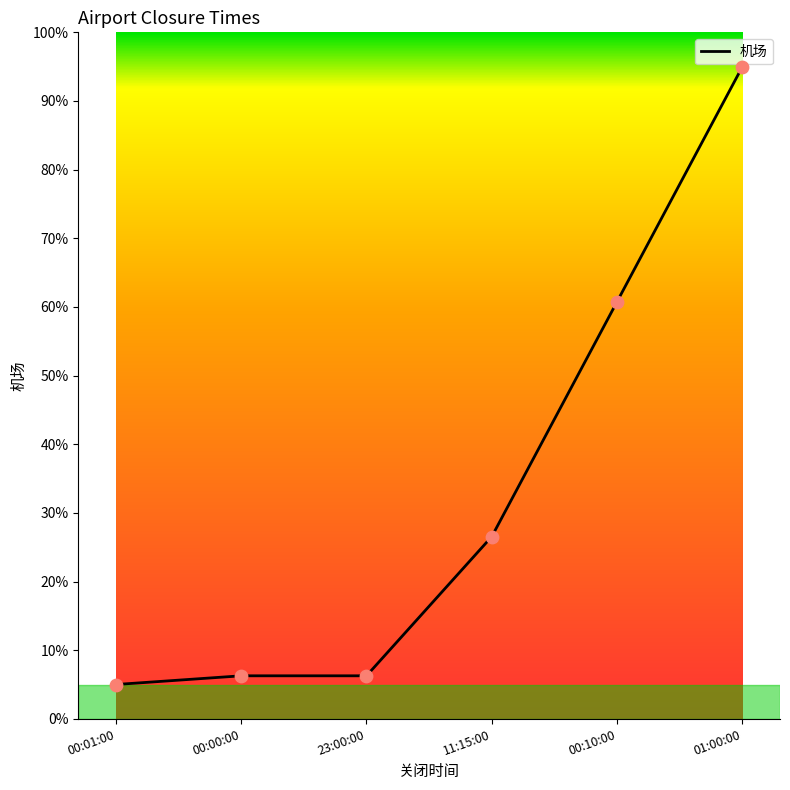

What is the change in value from 23:00:00 to 01:00:00?

+88.7